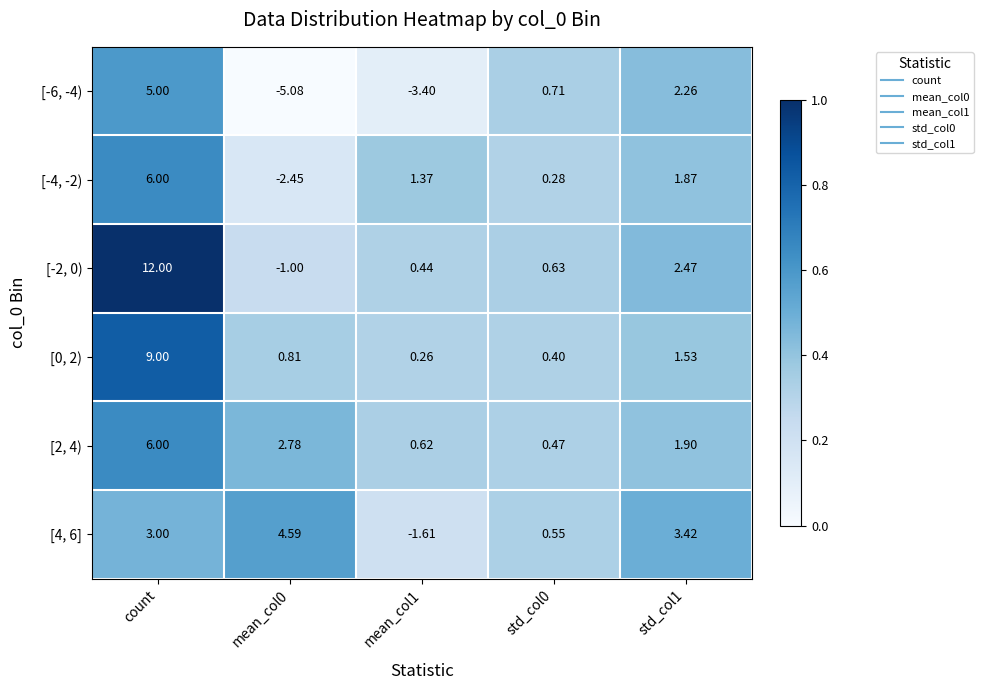

Where does the [-2, 0) series first go above 0?

count